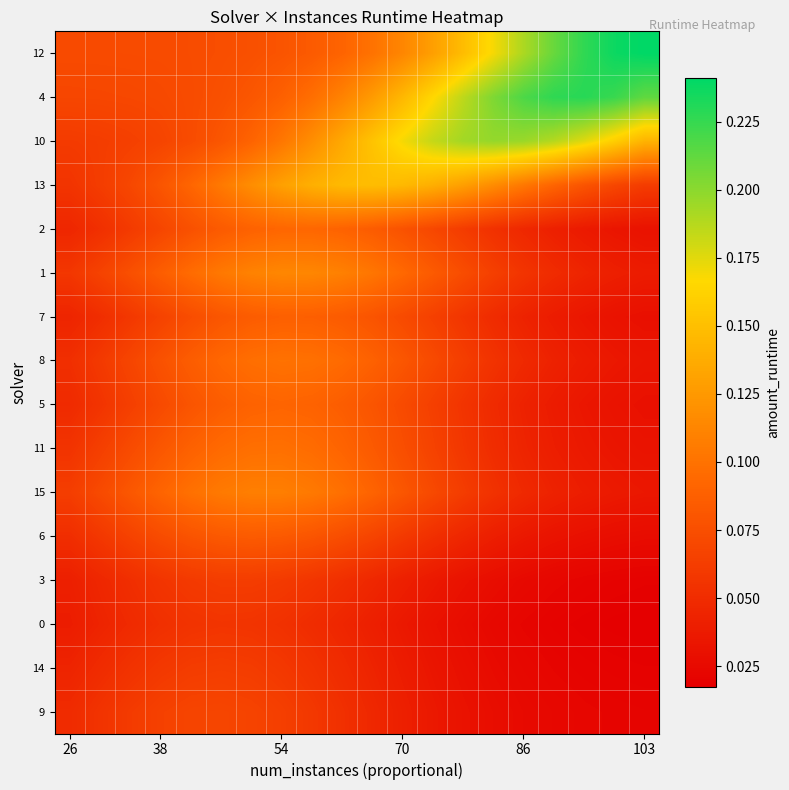

Count the number of data series in this chart.

16